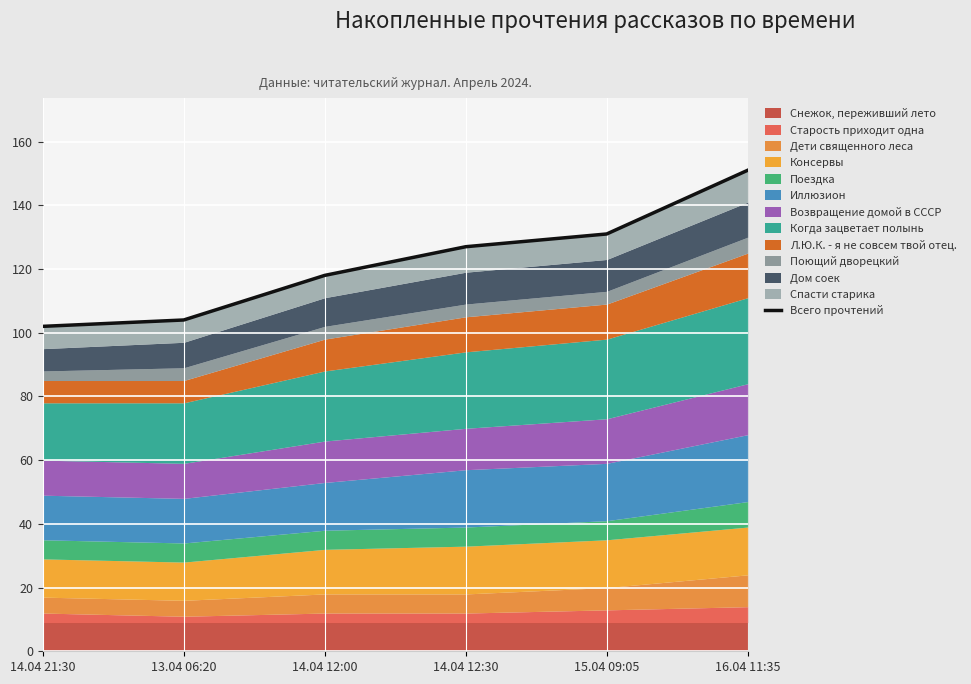

True or false: the data shows 178 at 13.04 06:20.

False